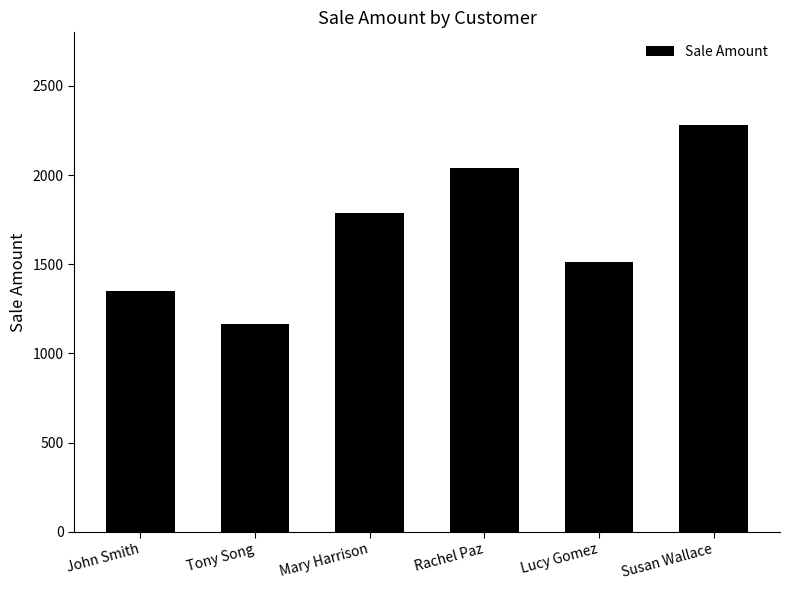

How many bars are there in total?

6